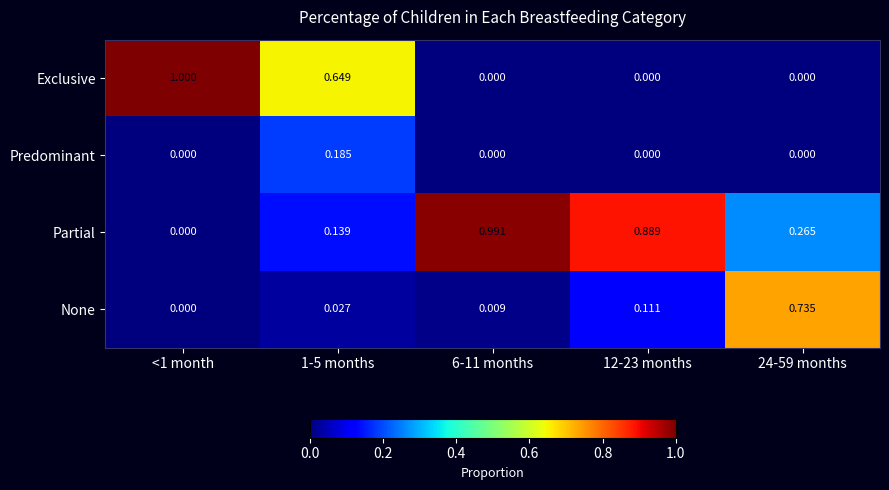

Which series changed the most between 1-5 months and 24-59 months?

None